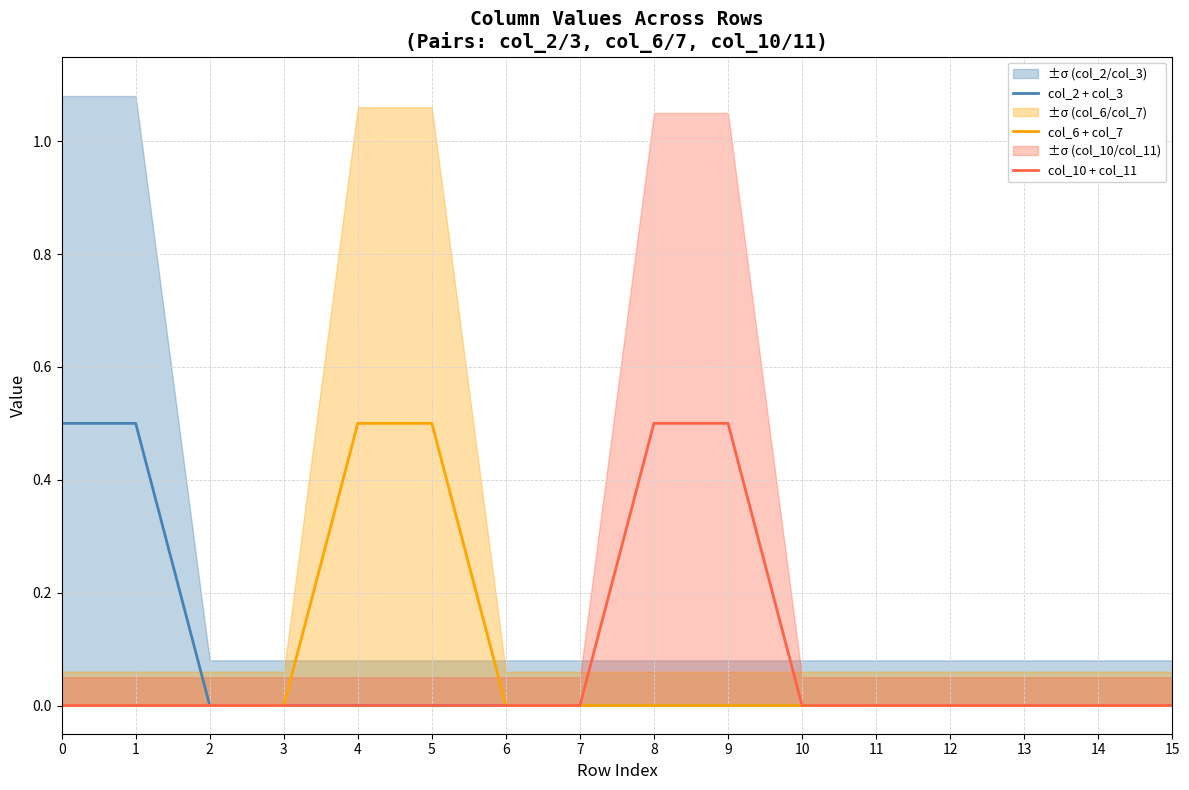

The value of col_2 + col_3 at 10 is 0.2. True or false?

False